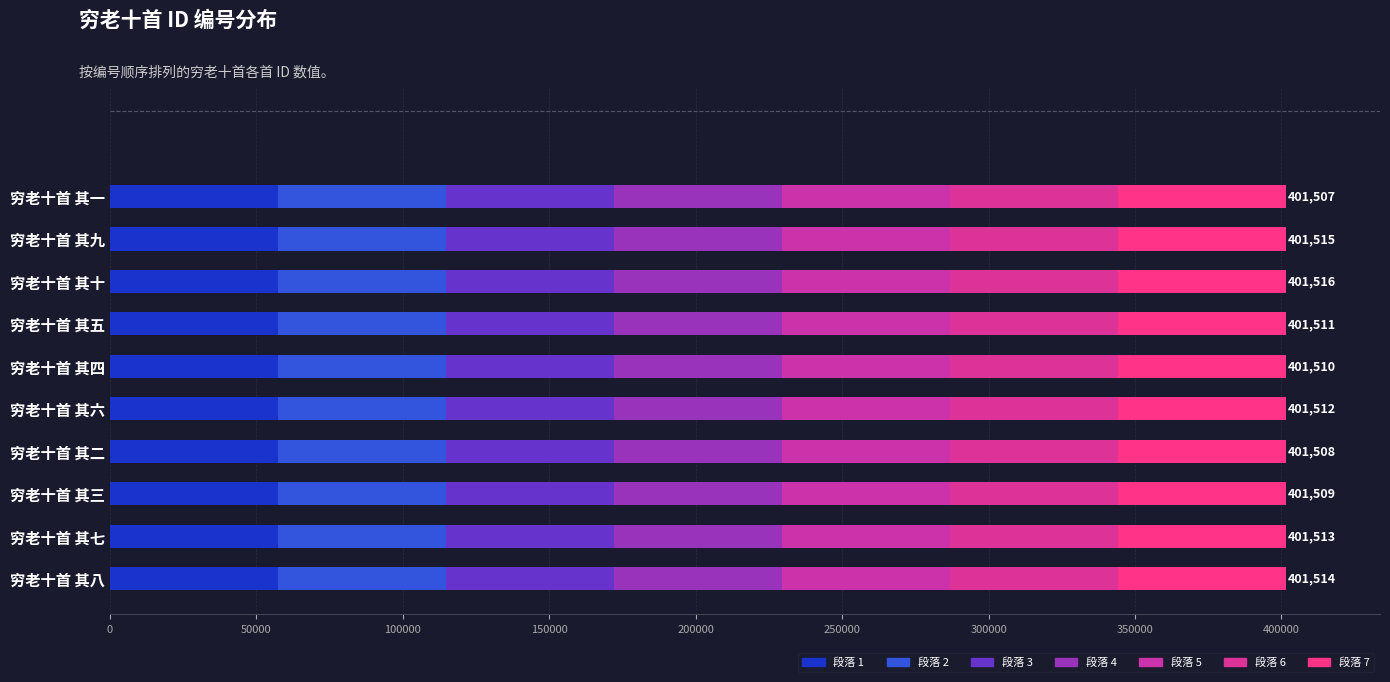

Count the number of categories in the chart.

10